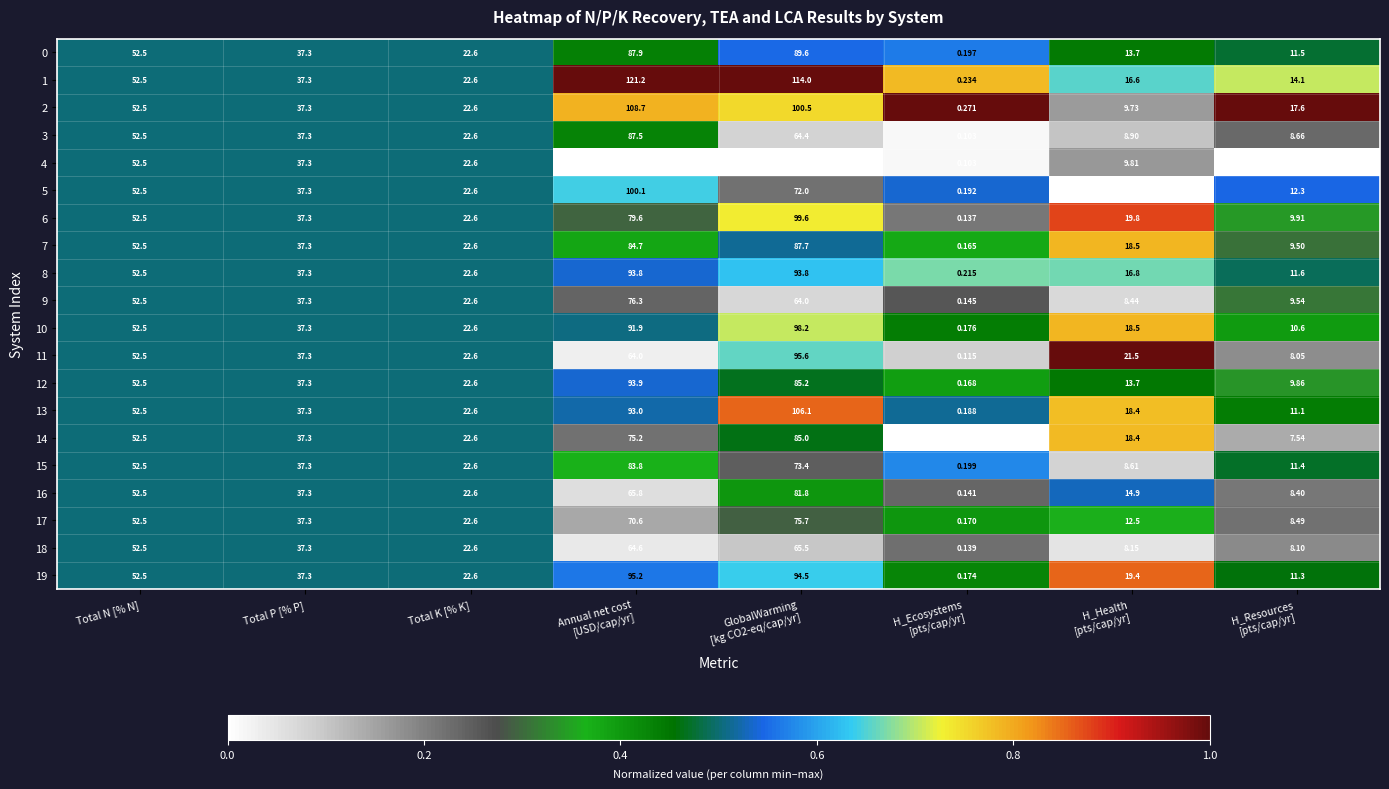

Where does the 17 series first go above 37?

Total N [% N]